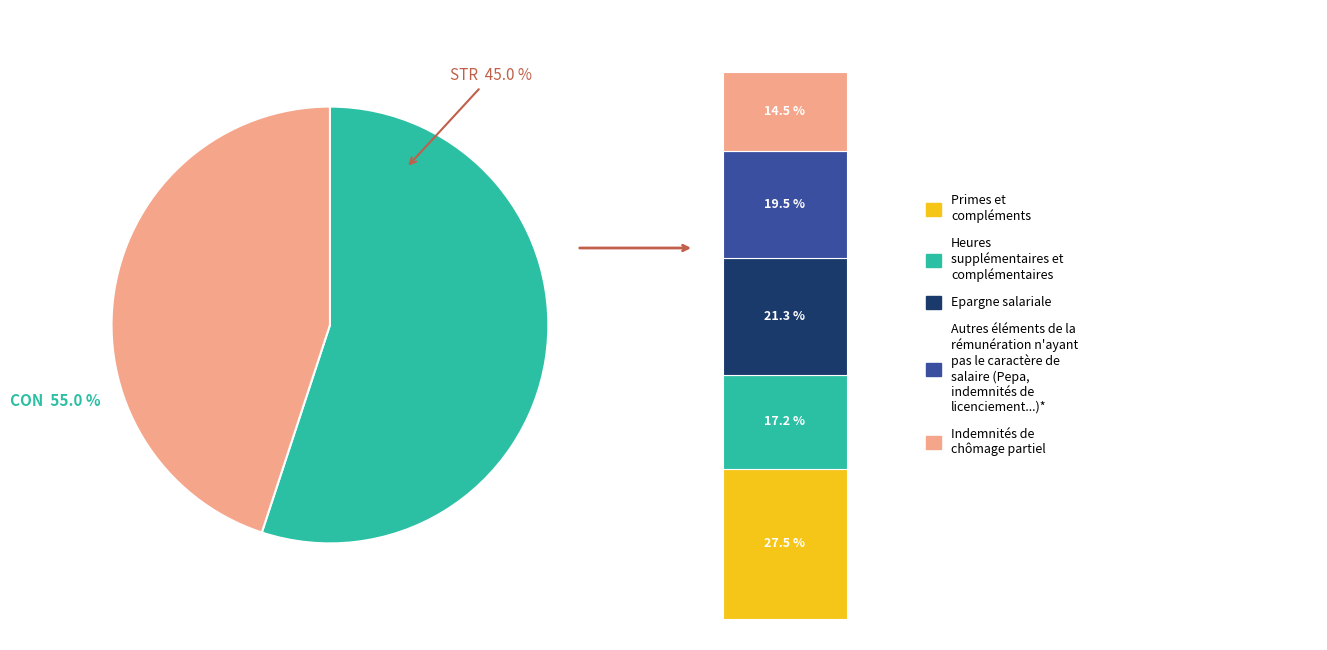

Is it true that 18 is 4% of the pie?

True